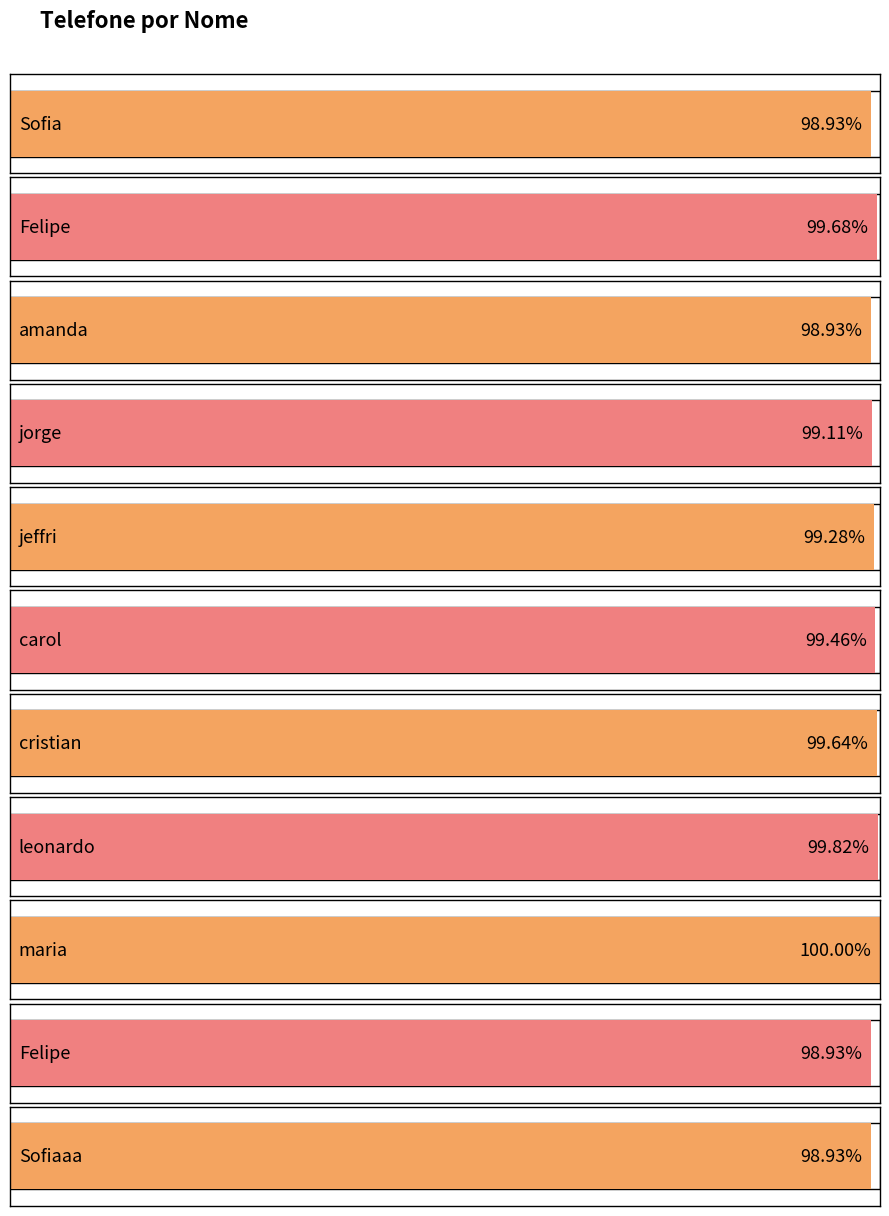

How many bars are there in total?

11